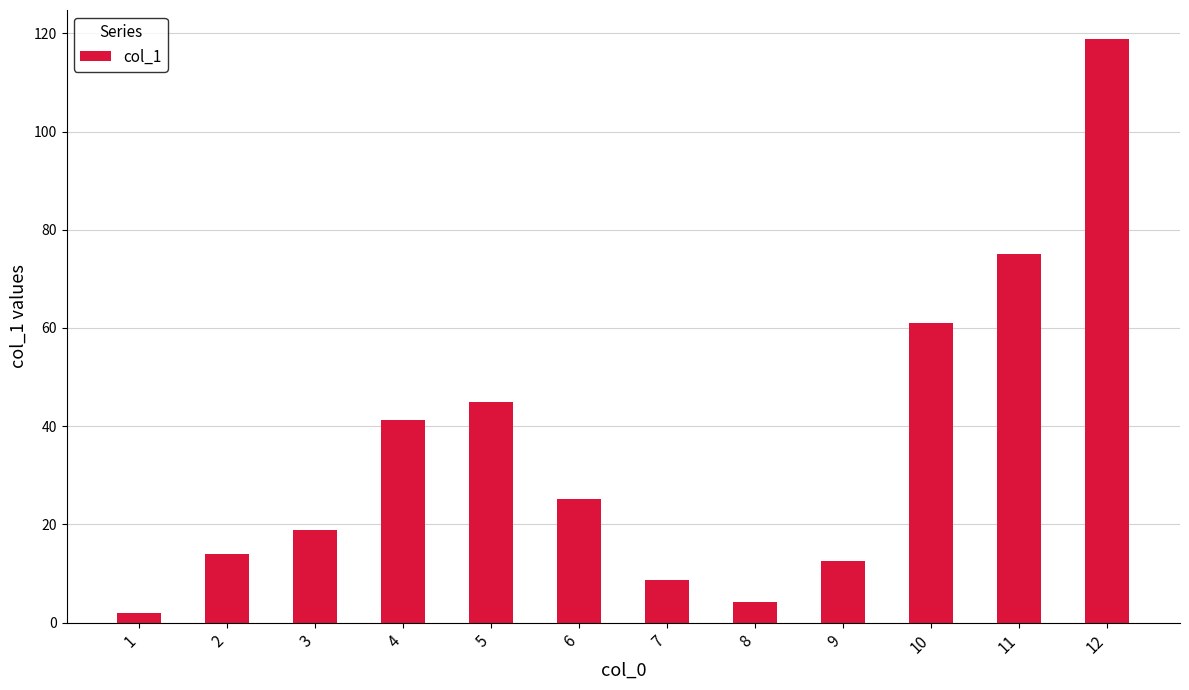

Reading right to left, what are all the values shown in this chart?

12=118.8	11=75.0	10=61.0	9=12.5	8=4.3	7=8.7	6=25.1	5=44.9	4=41.2	3=18.8	2=13.9	1=1.9